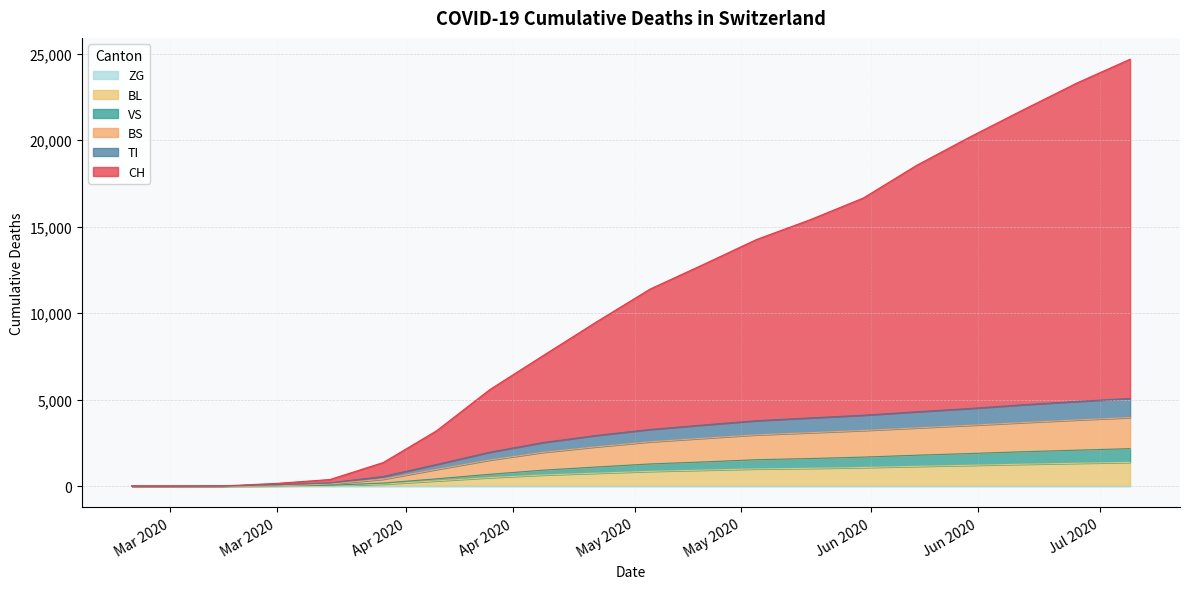

How many data points in BL are less than 848?

10